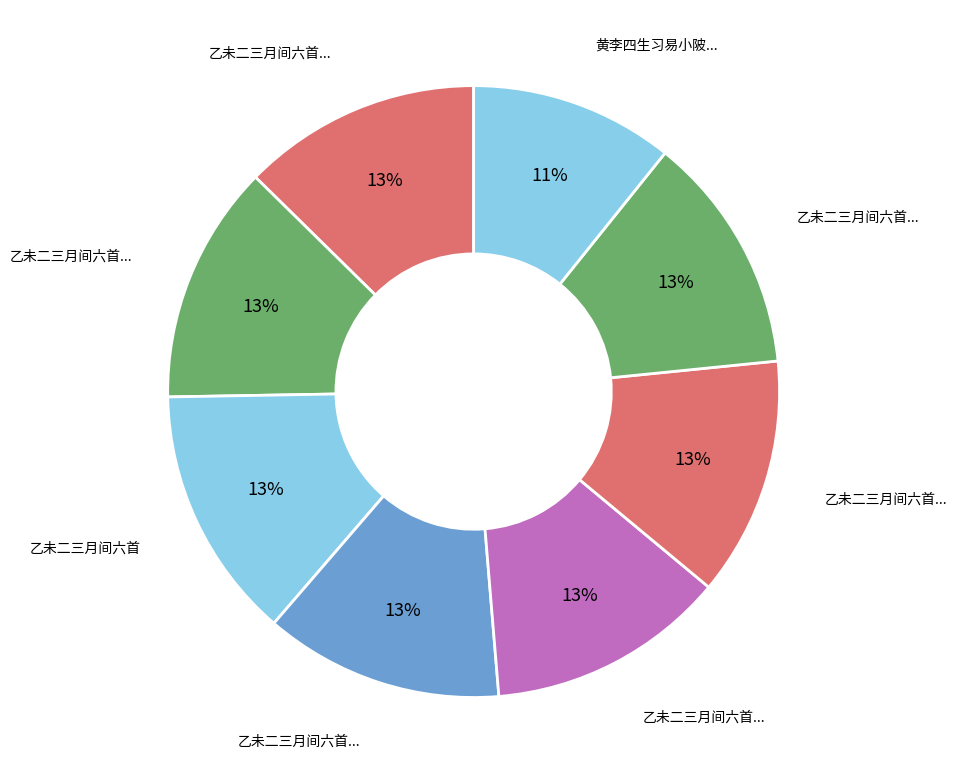

Count the number of slices in the pie.

8